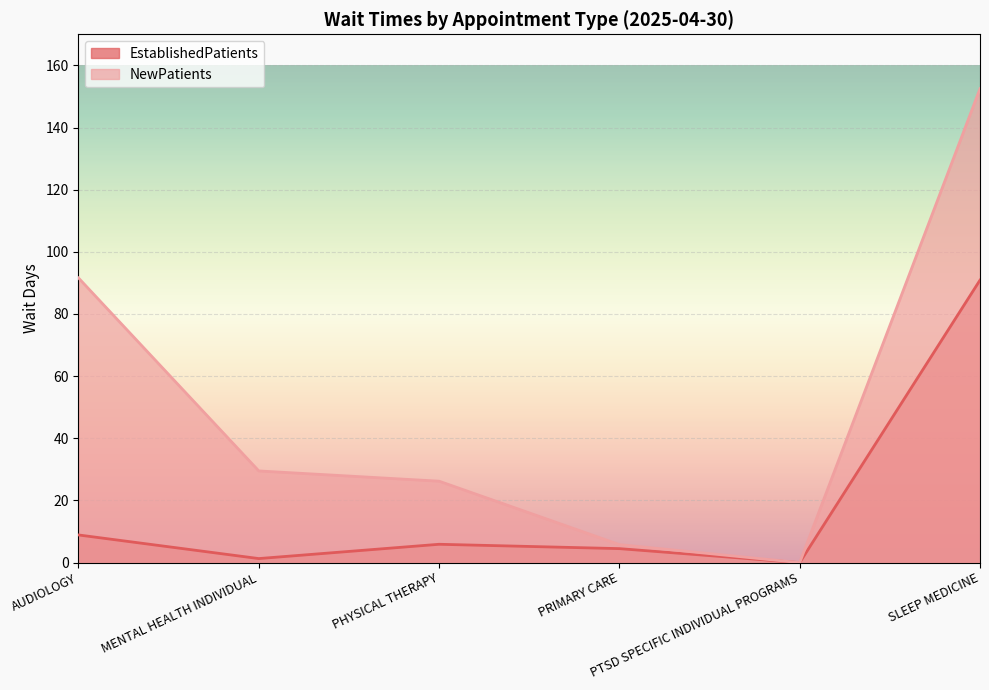

In NewPatients, how many points are lower than both neighbors (excluding endpoints)?

1